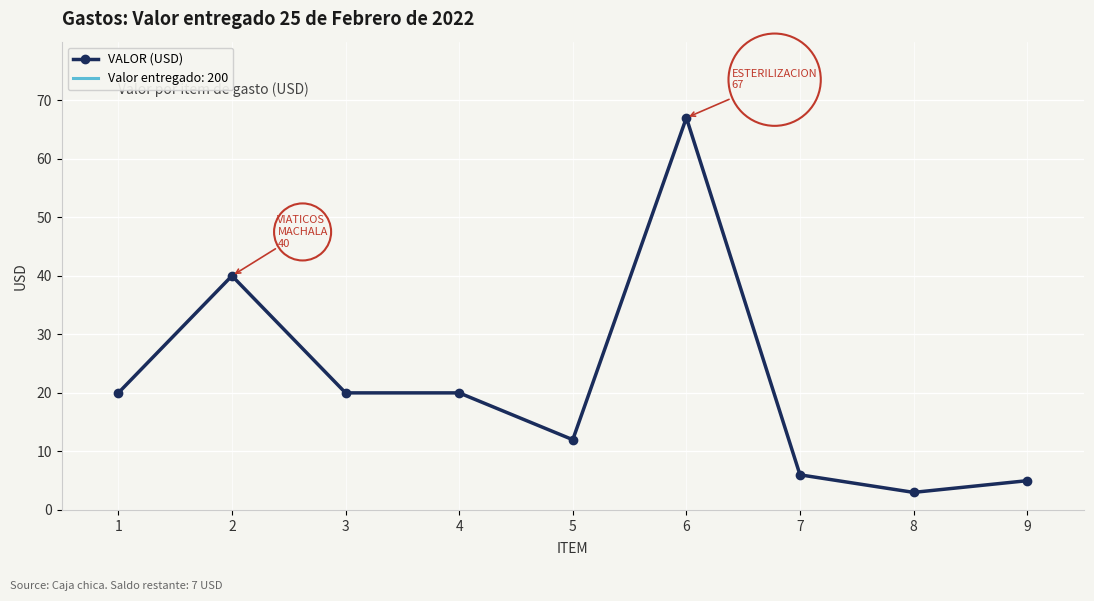

List the labels in order of value, smallest first.

8, 9, 7, 5, 1, 3, 4, 2, 6